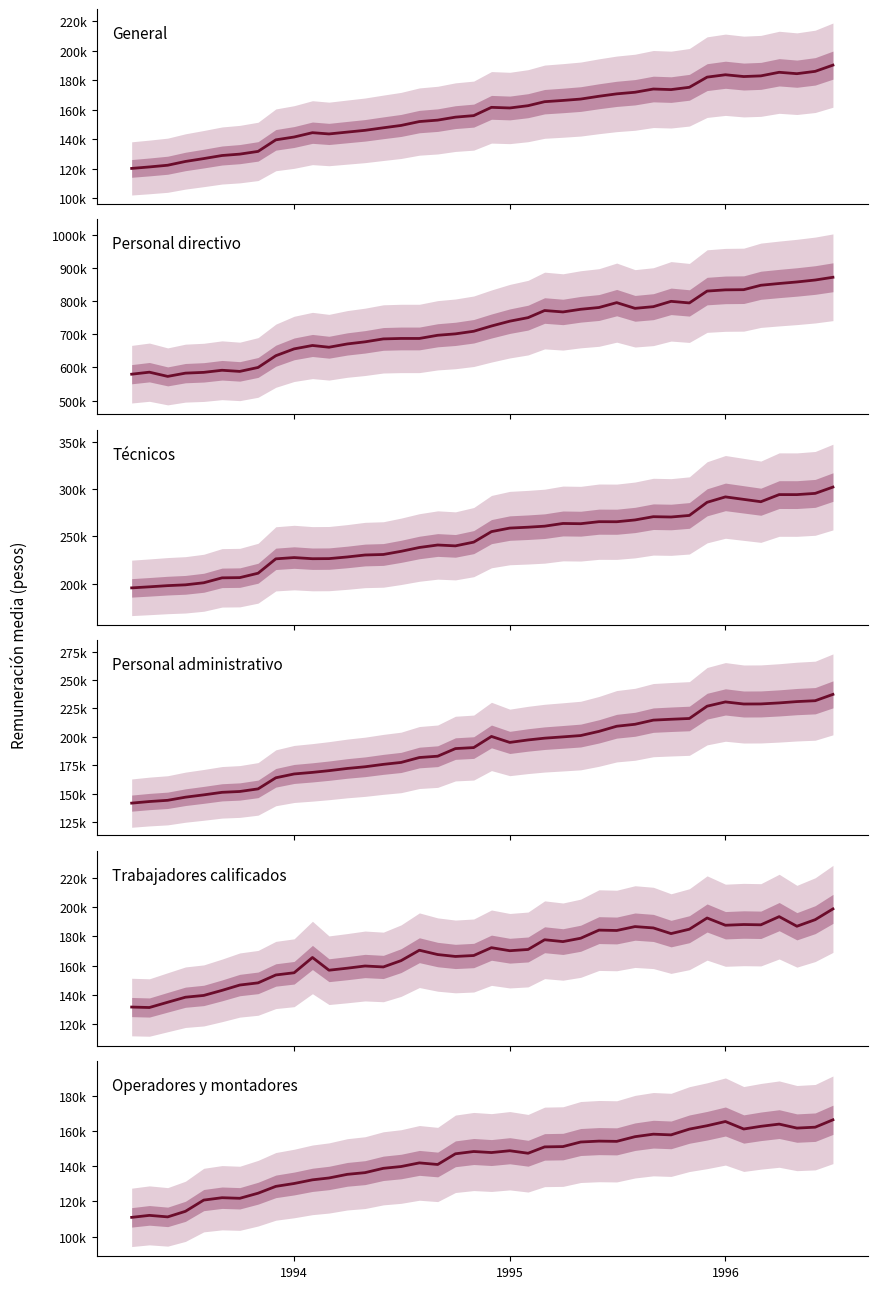

Which series has the largest total across all categories?

Personal directivo